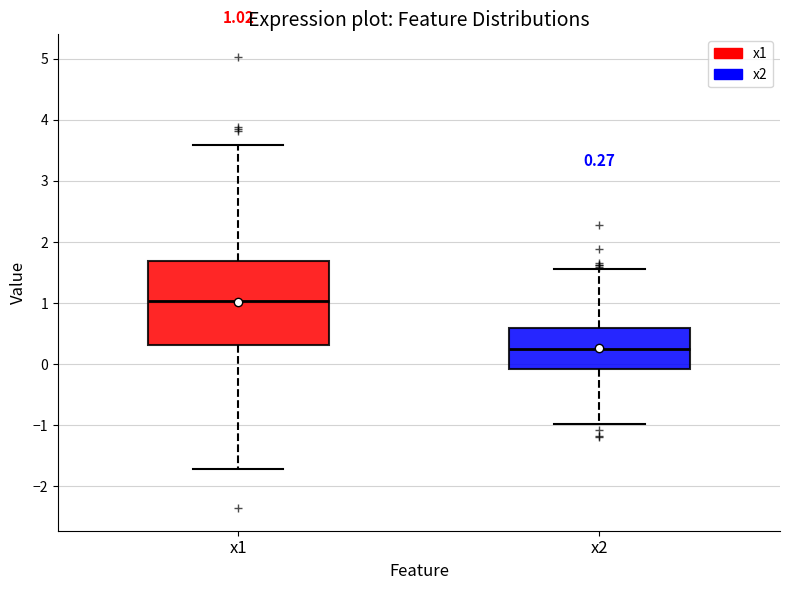

Which box's median line is the lowest?

x2